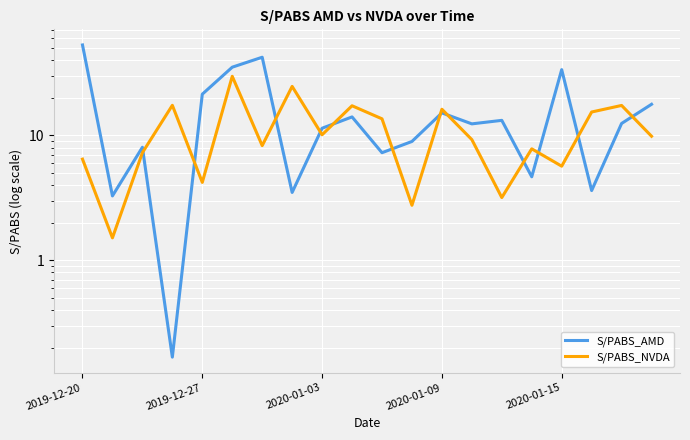

What is the maximum value for S/PABS_AMD?

53.1